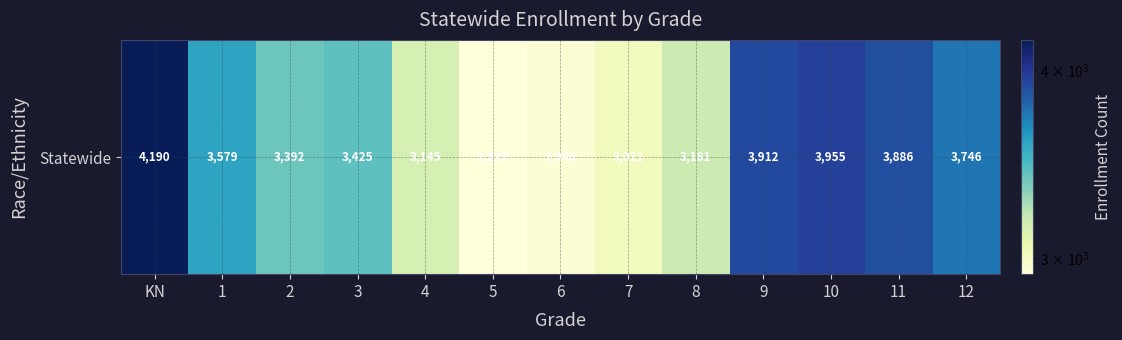

What is the sum of all values?

45307